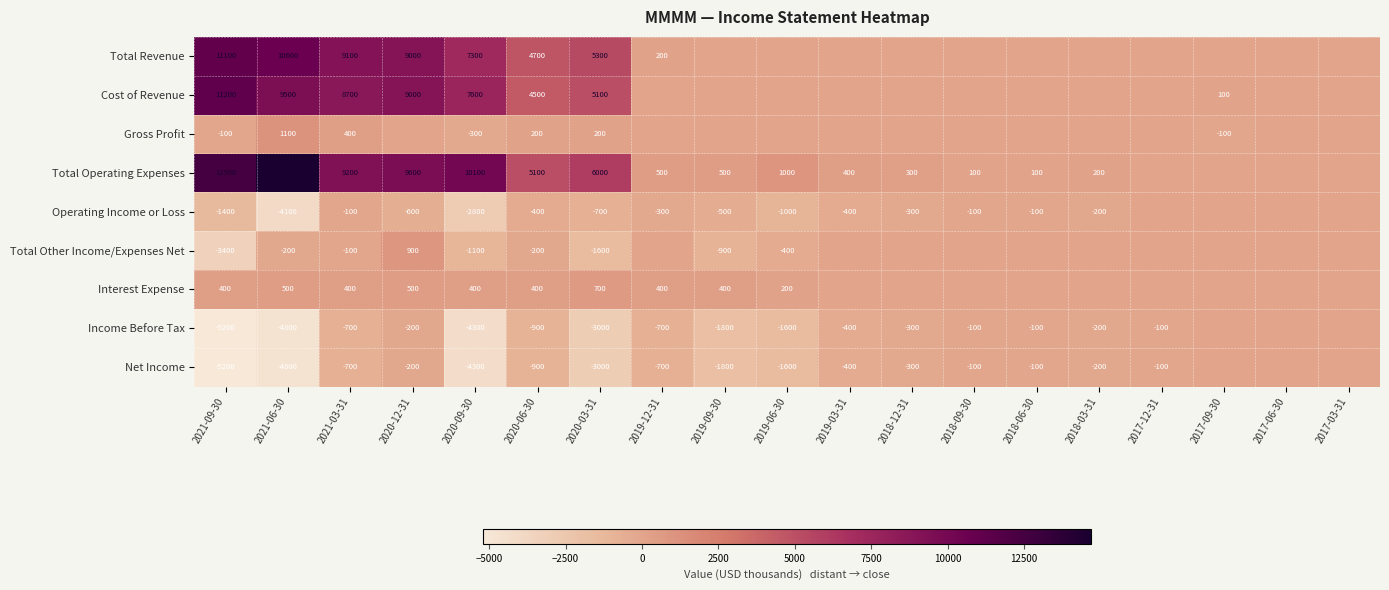

What is the sum of the Total Operating Expenses values at 2018-12-31 and 2018-09-30?

400